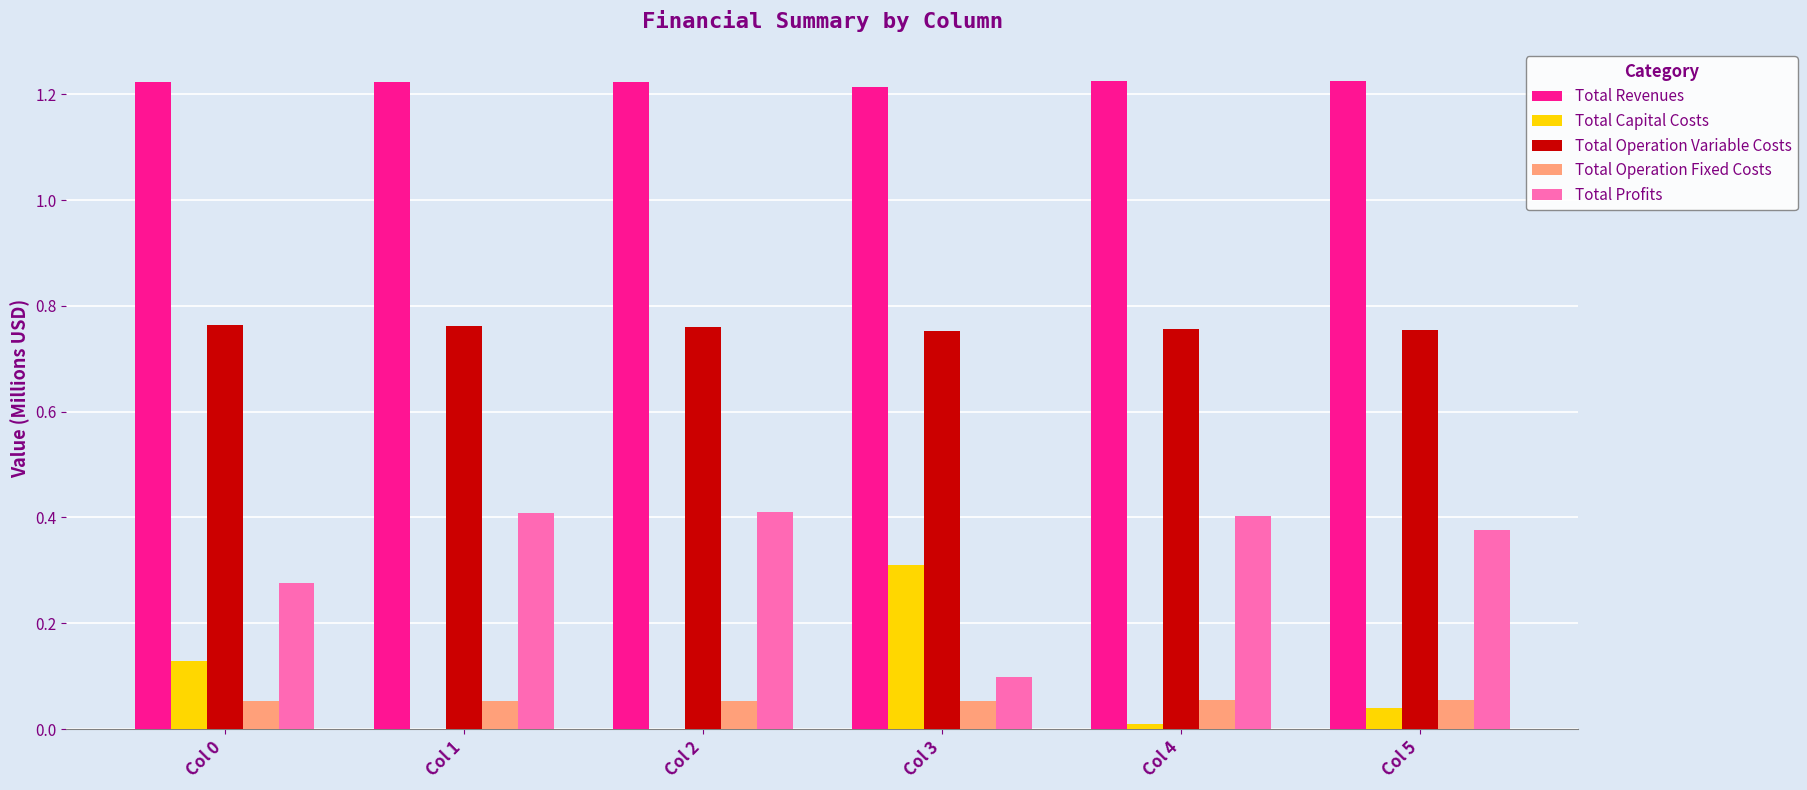

What are all the series names shown in the legend?

Total Revenues, Total Capital Costs, Total Operation Variable Costs, Total Operation Fixed Costs, Total Profits